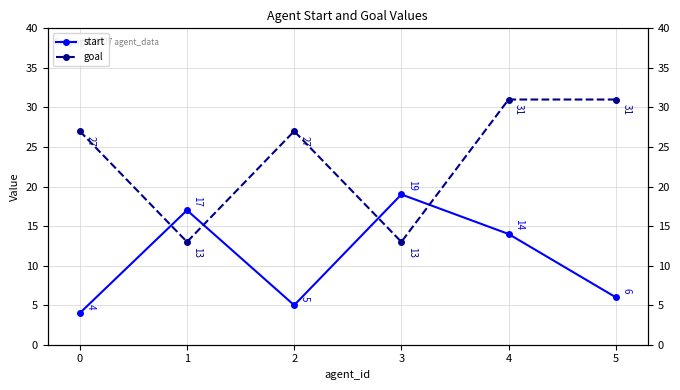

Rank the series at 3 from highest to lowest value.

start, goal